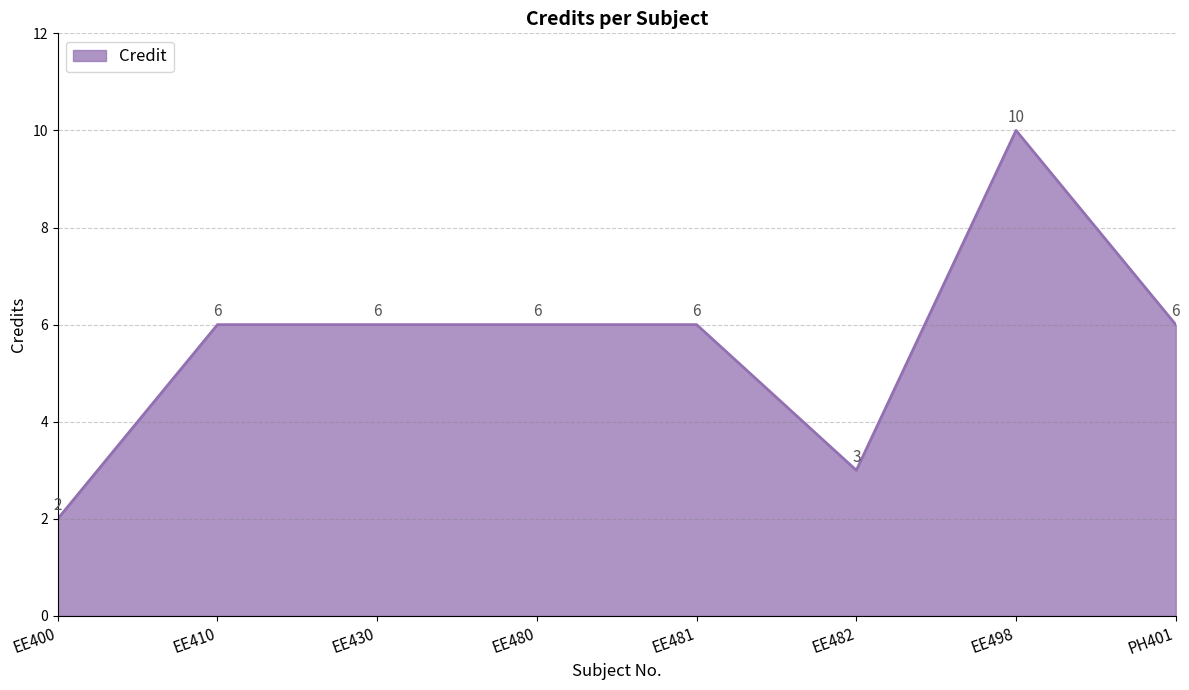

Is it true that the value at EE481 is 1?

False